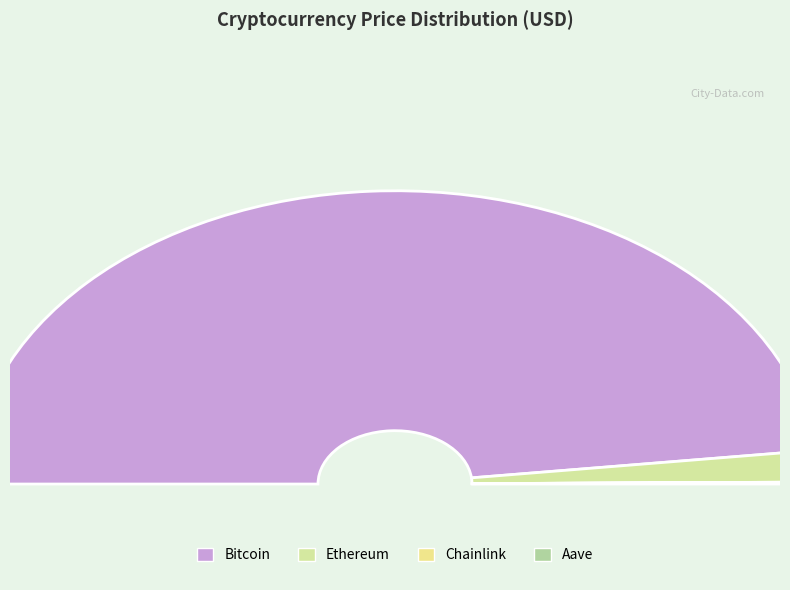

How many slices are in this pie chart?

4